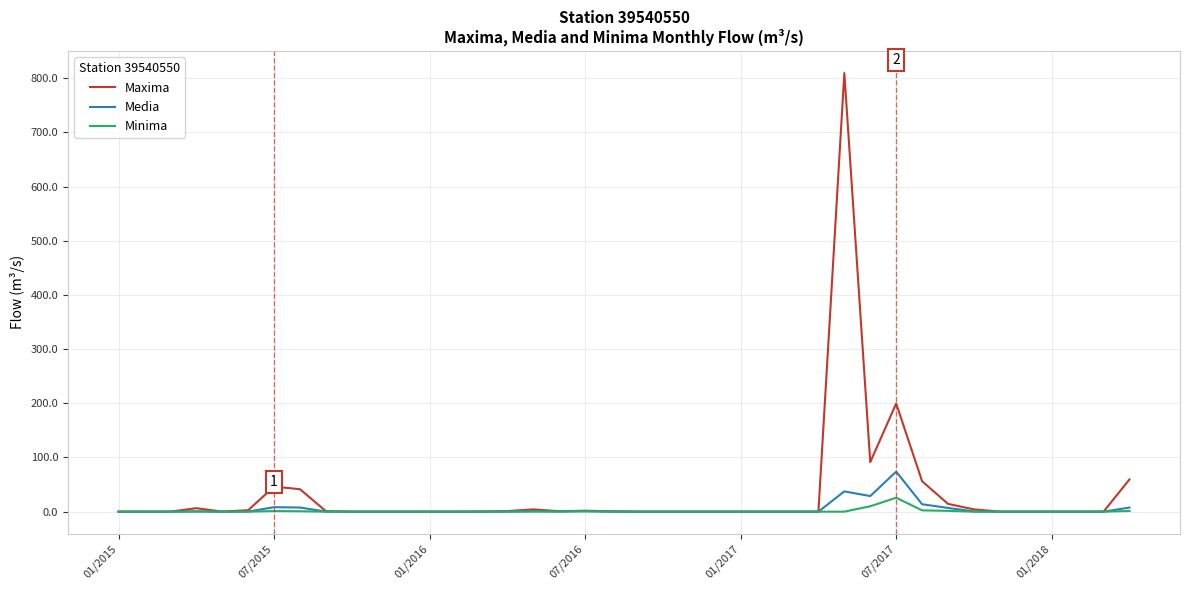

Rank the series by their maximum value, from lowest to highest.

Minima, Media, Maxima